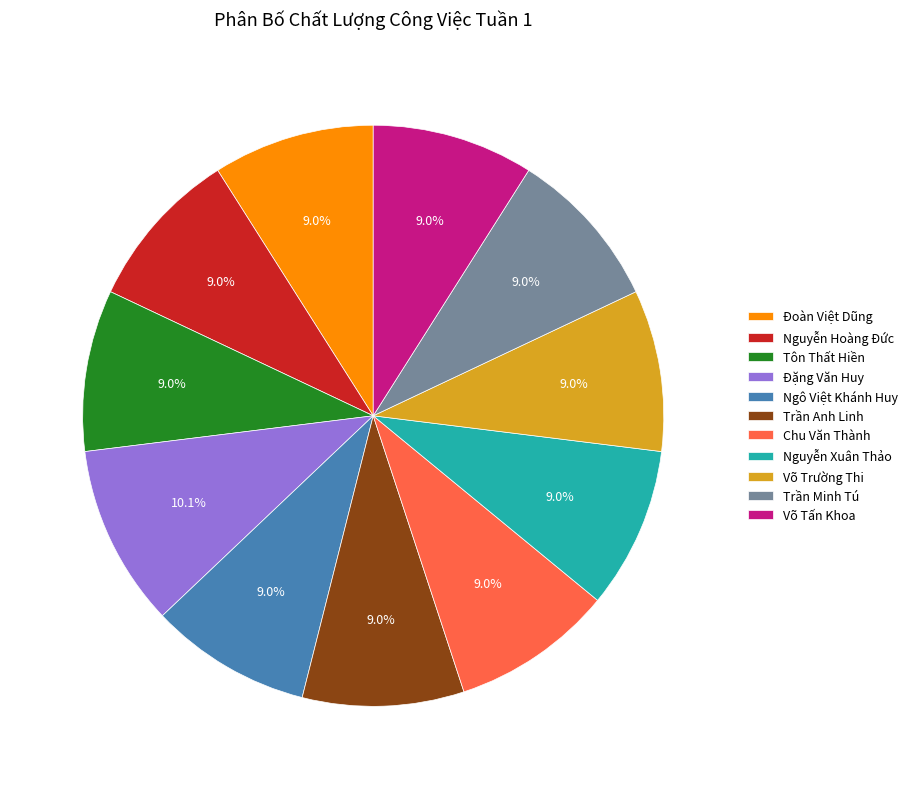

To the nearest percent, what portion does Võ Trường Thi represent?

9%